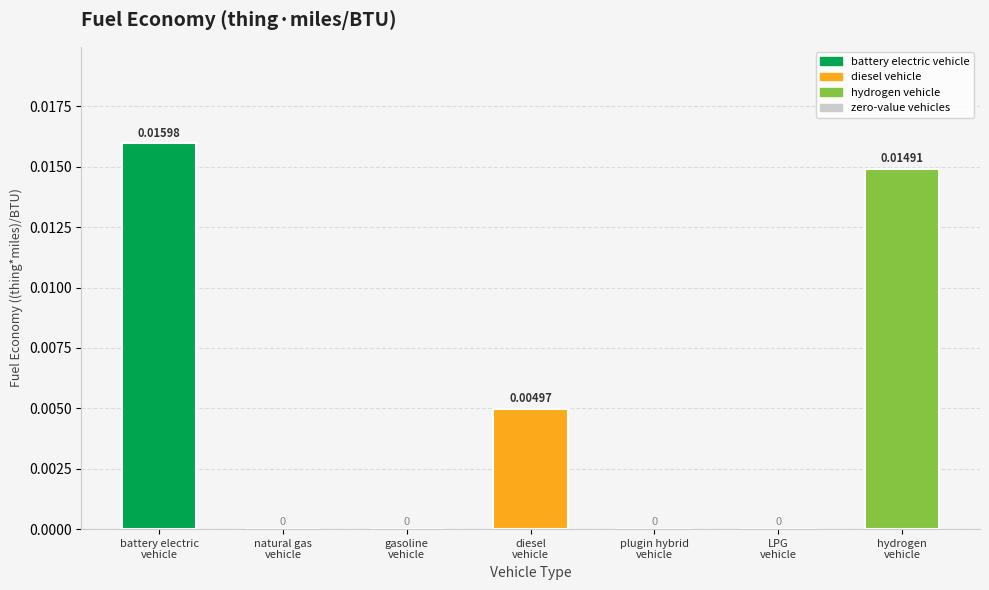

Which label corresponds to the smallest value in the chart?

natural gas vehicle